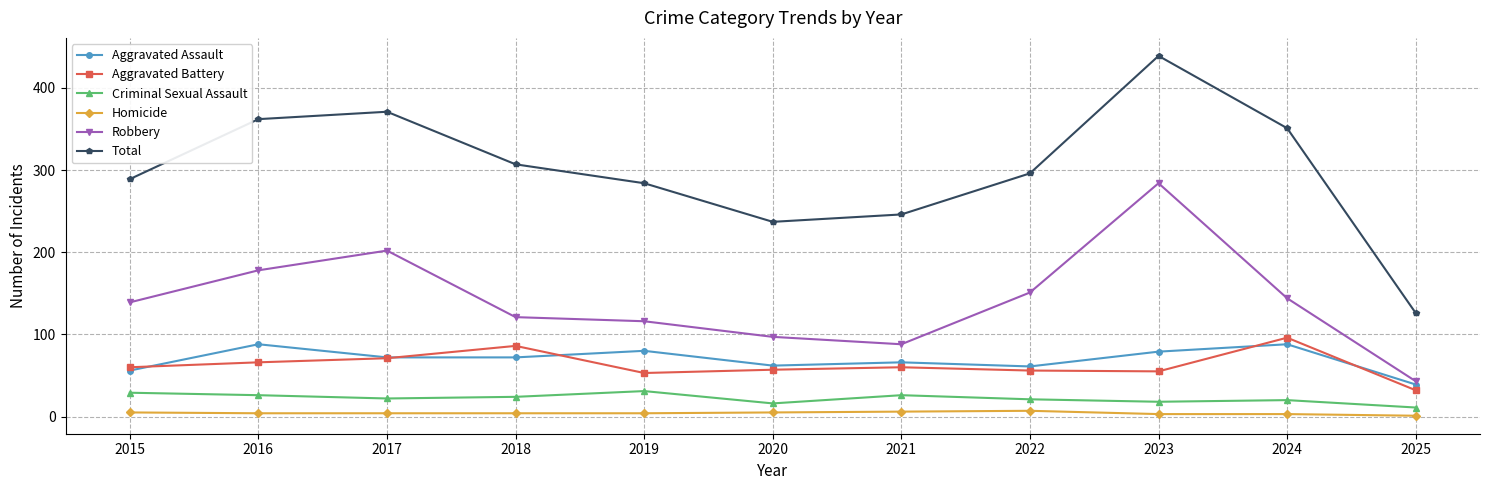

Is the value of Robbery at 2021 greater than the value of Aggravated Assault at 2017?

Yes